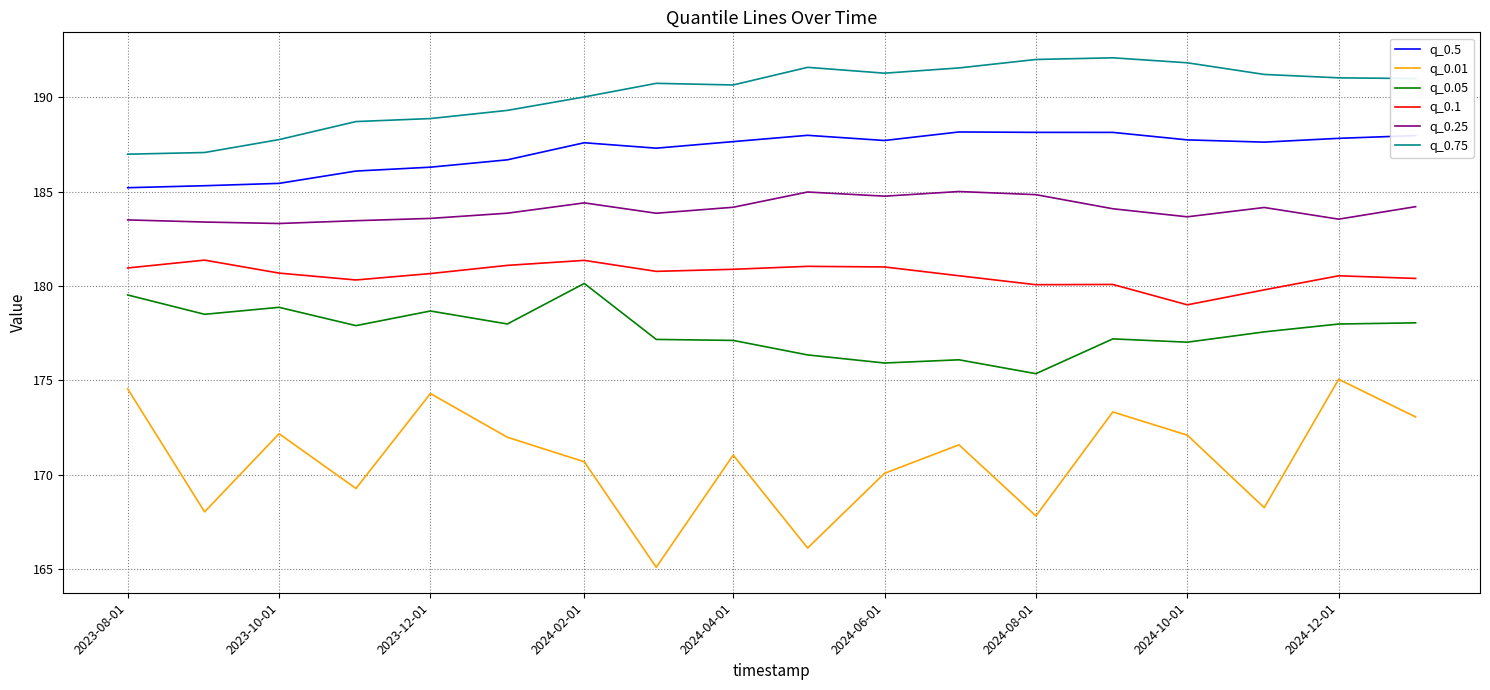

Which series has the largest range (max minus min)?

q_0.01